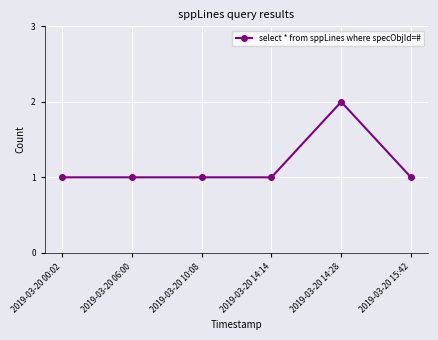

Is this an area chart (filled region under the line)?

No